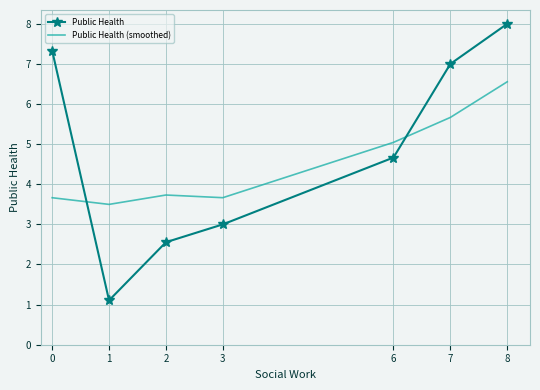

What is the sum of the Public Health values at 8 and 2?

10.6